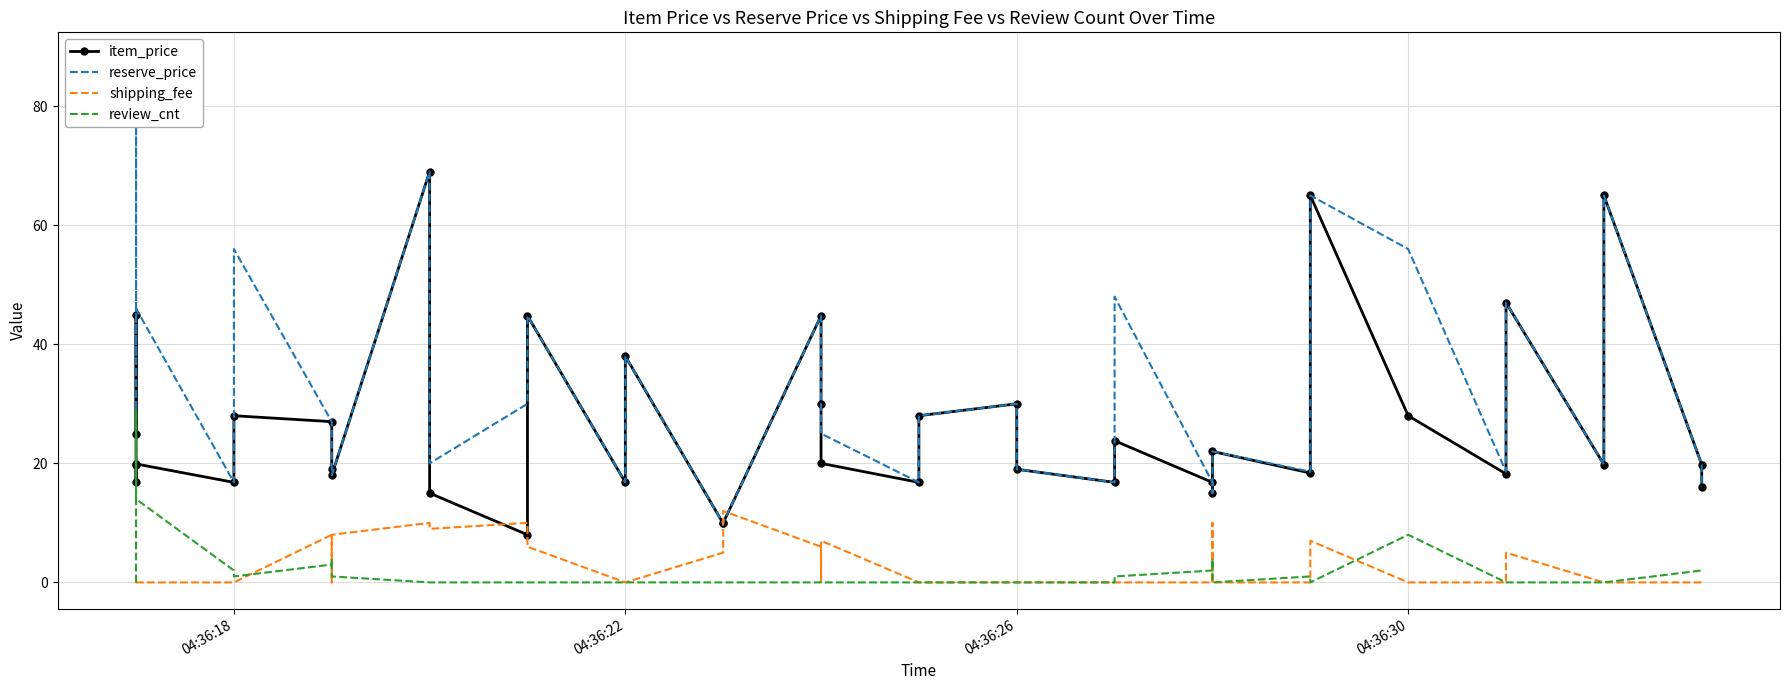

What is the sum of all item_price values?

1027.0